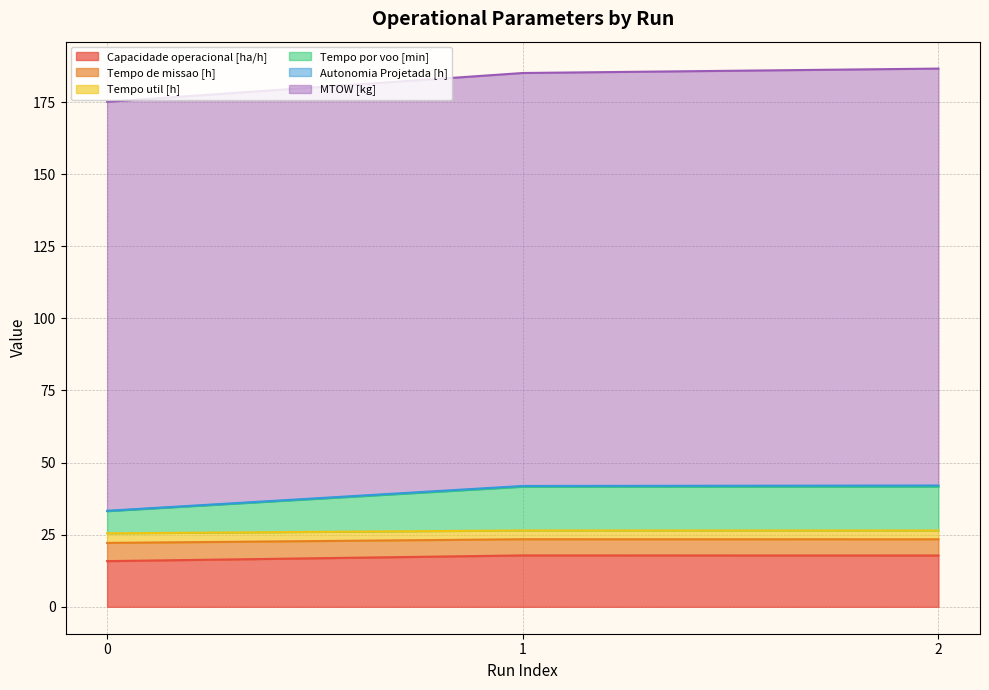

At which category does the chart reach its peak across all series?

2